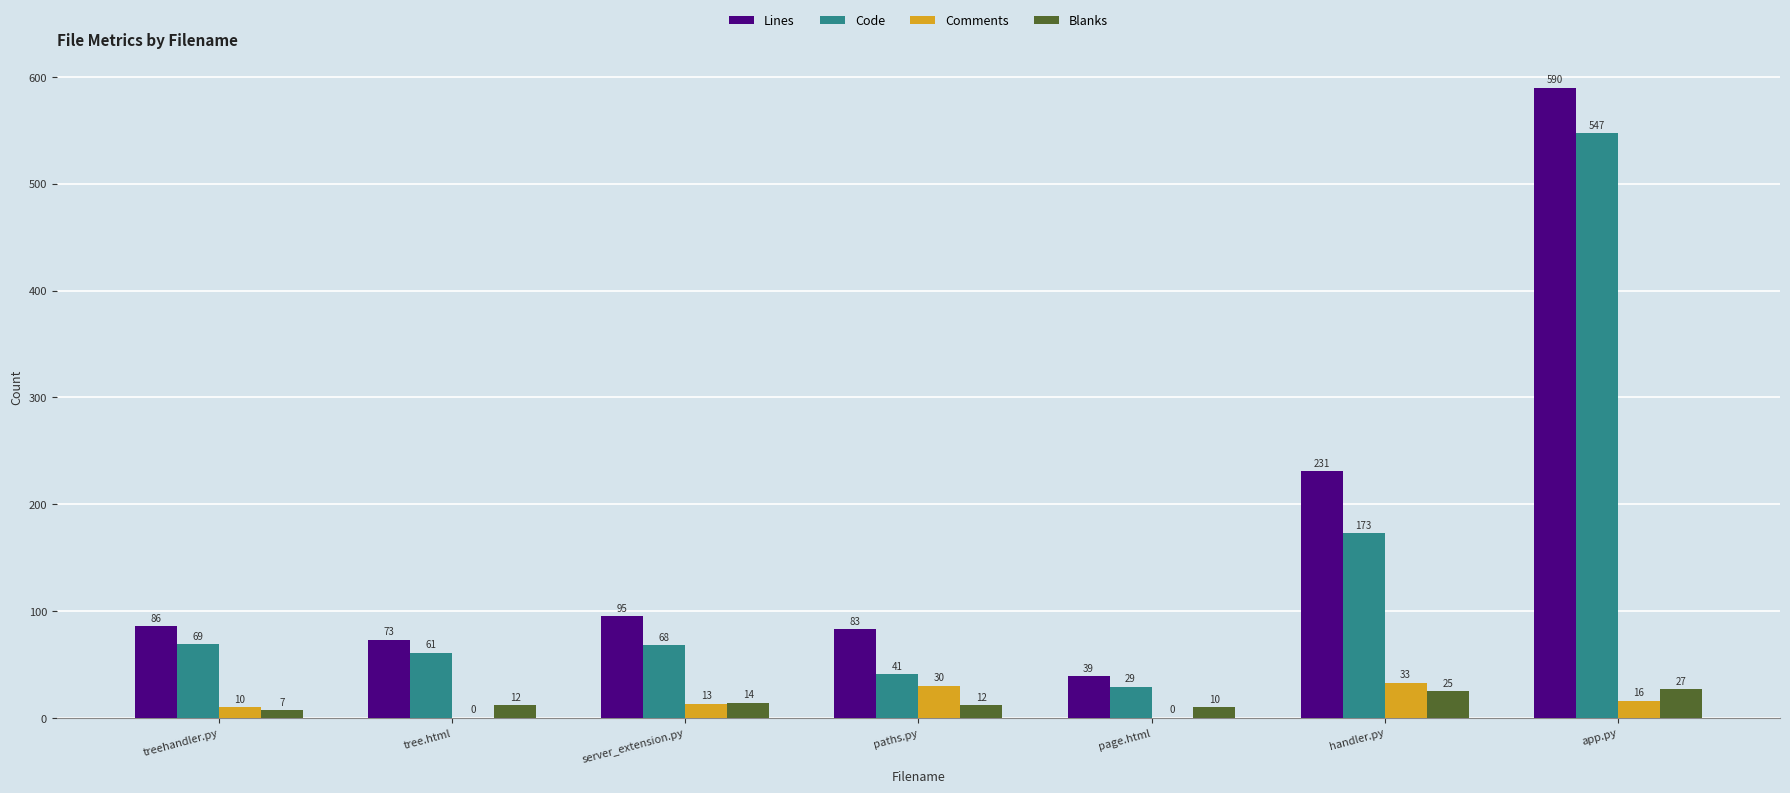

What is the maximum value shown in the chart?

590